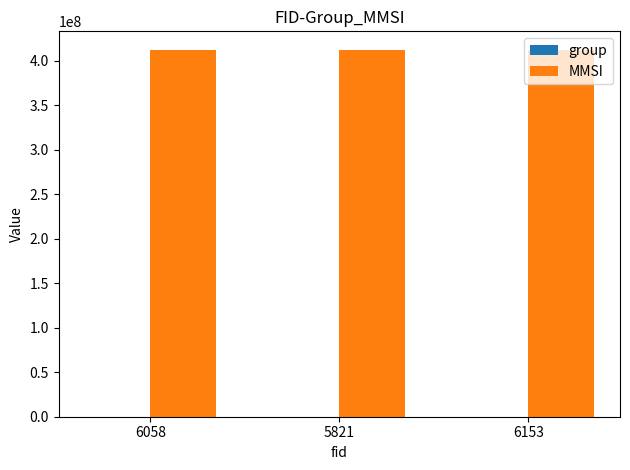

What is the maximum value shown in the chart?

412186681